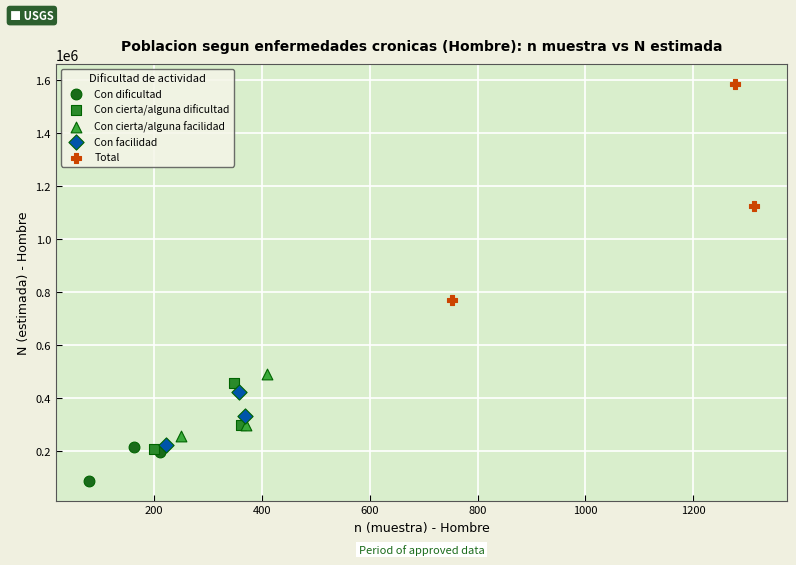

Which series contains the lowest Y value?

Con dificultad